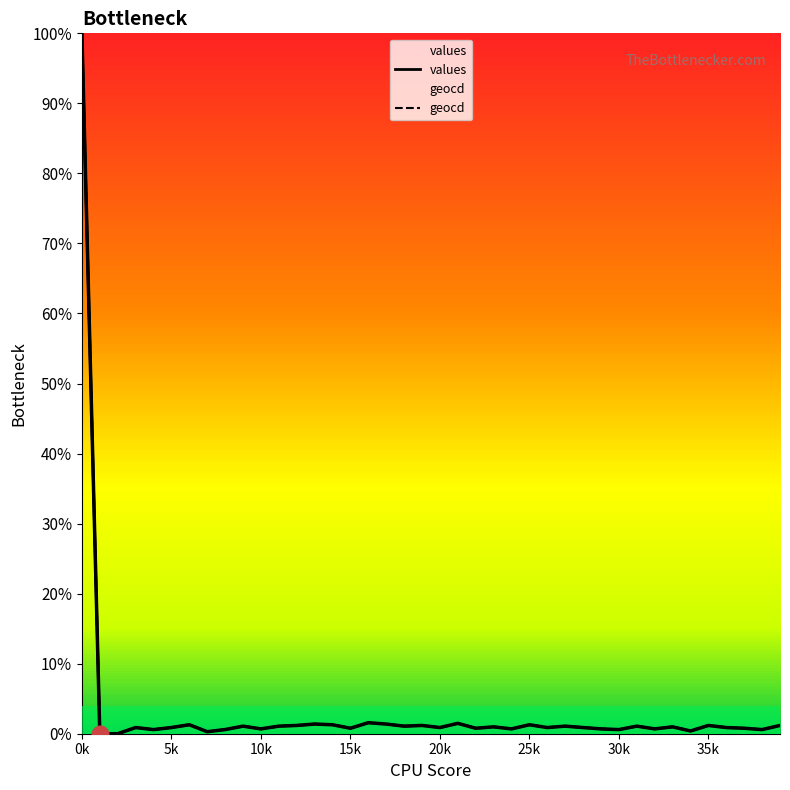

True or false: values has more than 0 points higher than both neighbors.

True